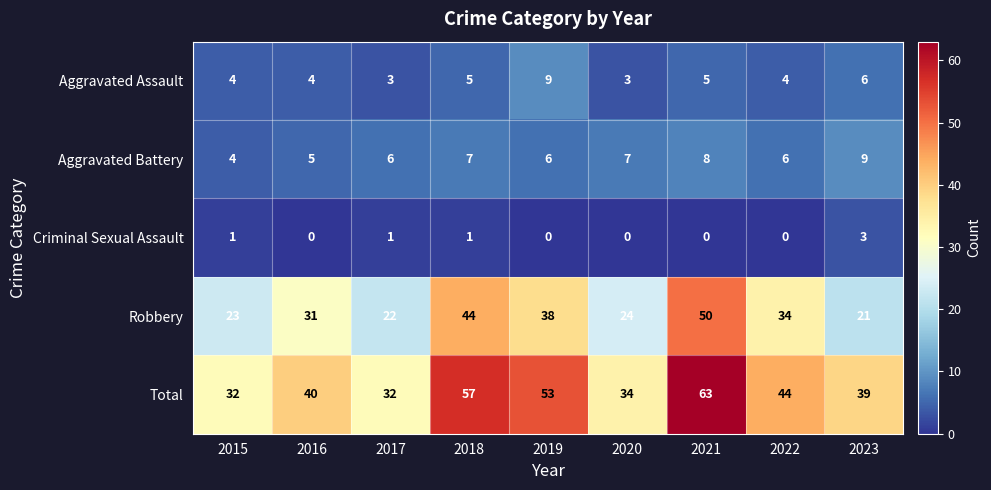

How many data points does each series have?

9